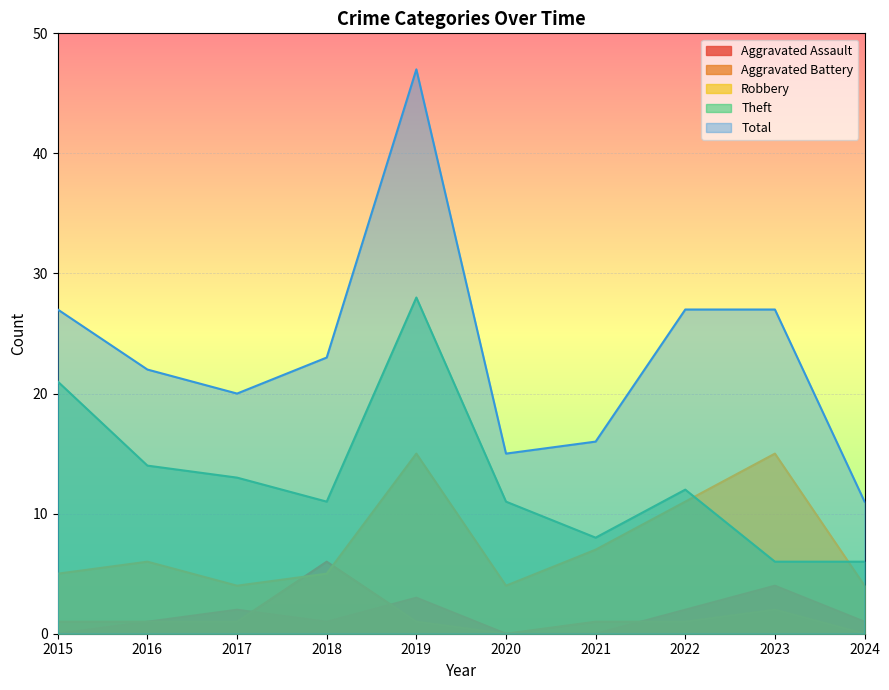

At which label does Aggravated Battery reach its minimum?

2020